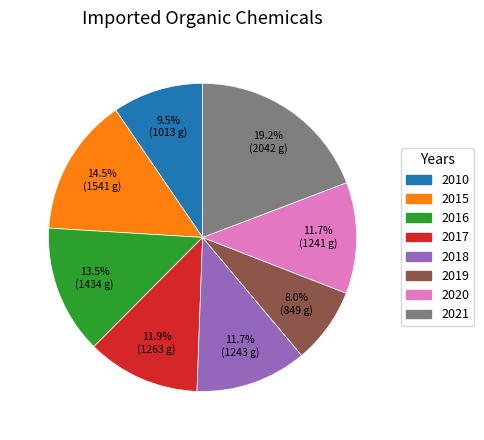

Does 2021 account for over 50% of the chart?

No